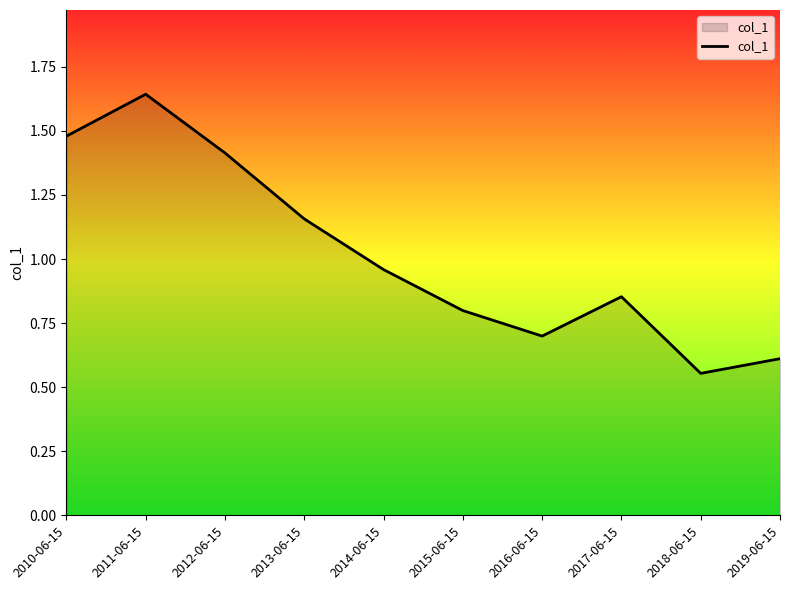

Which category has the highest value across all series?

2011-06-15